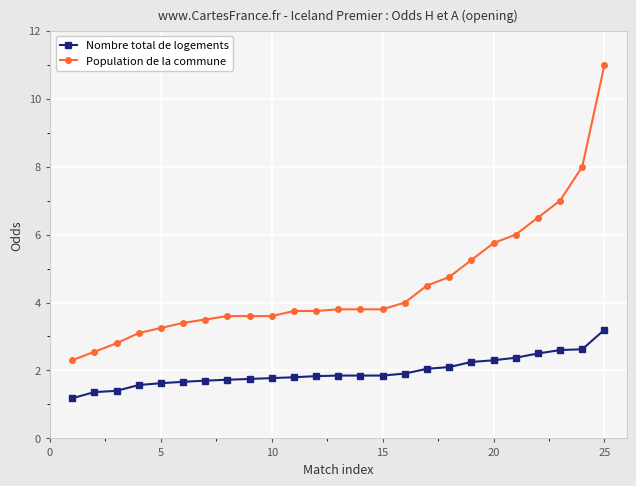

True or false: Population de la commune and Nombre total de logements intersect in this chart.

False